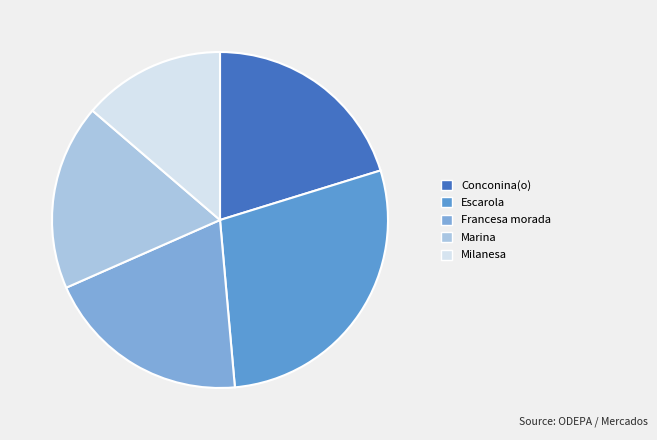

How many segments does this pie chart have?

5